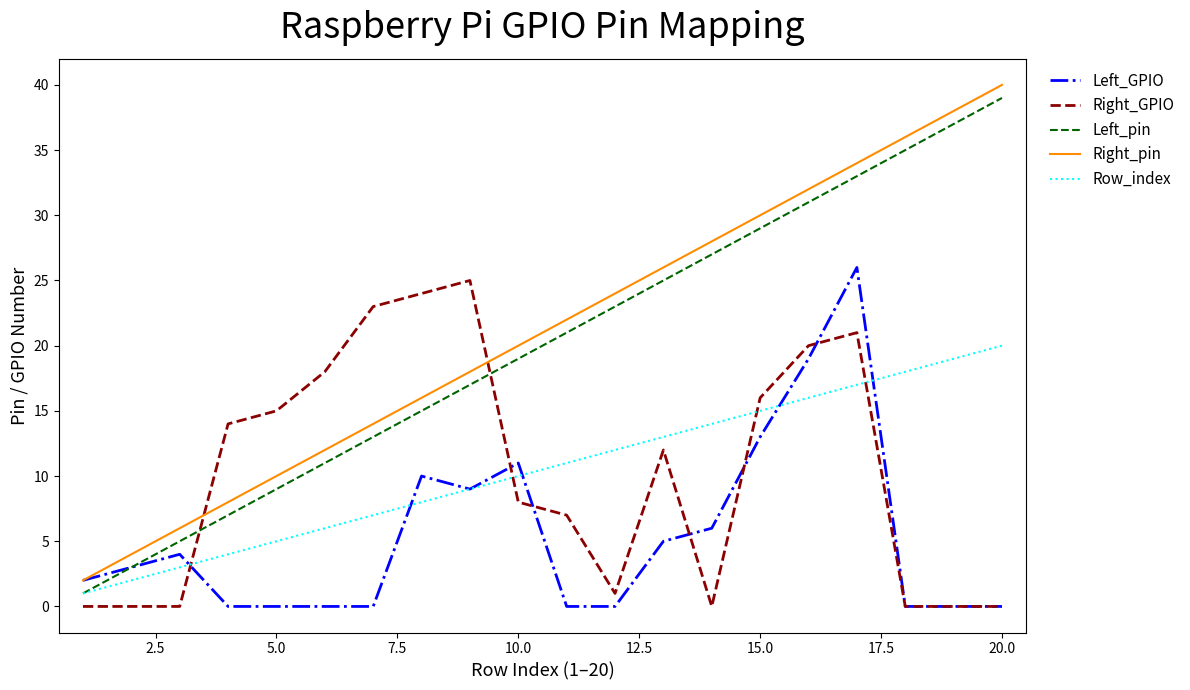

True or false: Right_GPIO and Right_pin intersect in this chart.

True